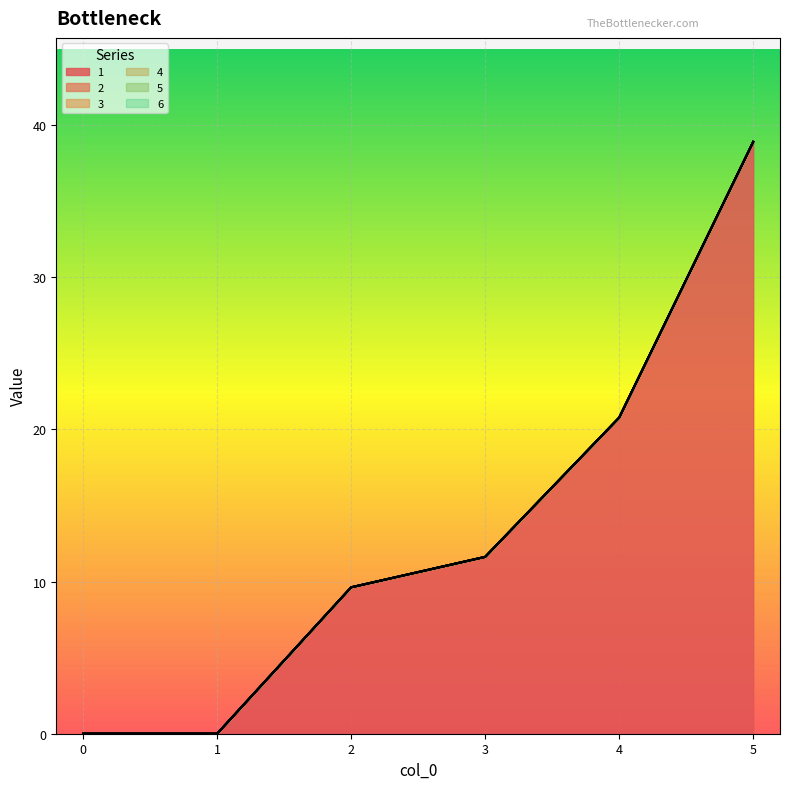

Reading right to left, transcribe all the data shown in this chart.

1: 5=38.9	4=20.8	3=11.6	2=9.6	1=0.0	0=0.0
2: 5=0.0	4=0.0	3=0.0	2=0.0	1=0.0	0=0.0
3: 5=0.0	4=0.0	3=0.0	2=0.0	1=0.0	0=0.0
4: 5=0.0	4=0.0	3=0.0	2=0.0	1=0.0	0=0.0
5: 5=0.0	4=0.0	3=0.0	2=0.0	1=0.0	0=0.0
6: 5=0.0	4=0.0	3=0.0	2=0.0	1=0.0	0=0.0